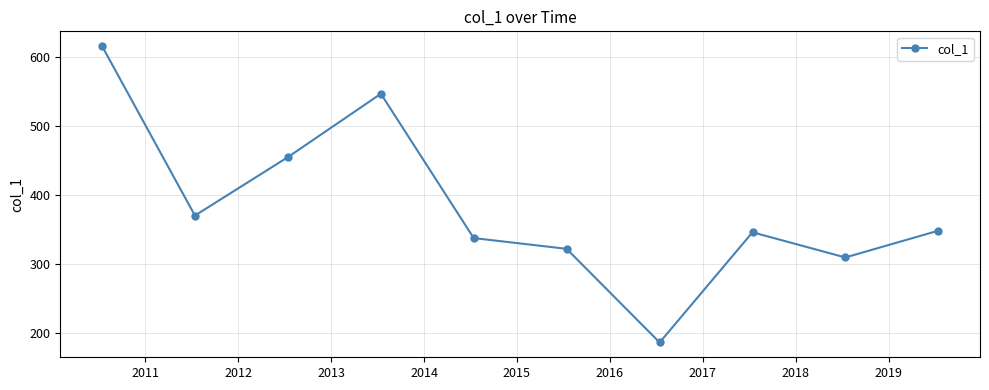

True or false: there are more than 1 points higher than both neighbors.

True